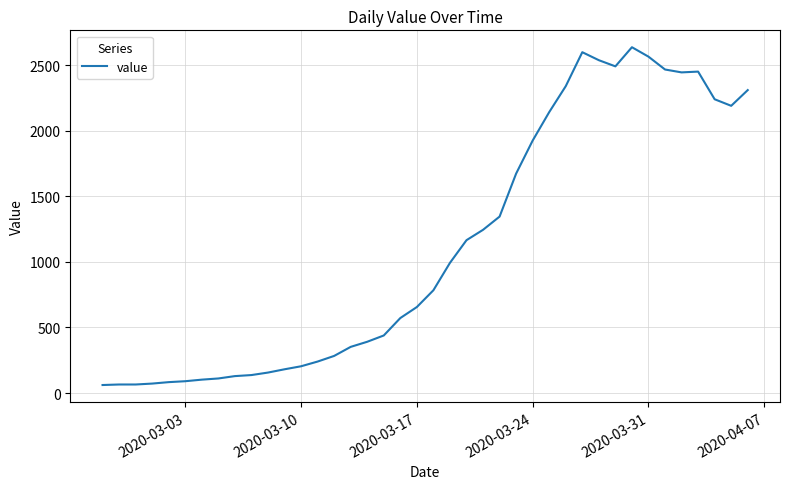

What is the smallest value displayed?

61